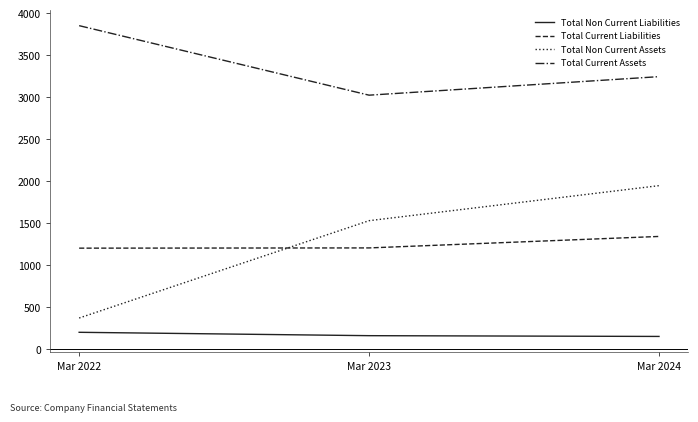

What are all the series names shown in the legend?

Total Non Current Liabilities, Total Current Liabilities, Total Non Current Assets, Total Current Assets